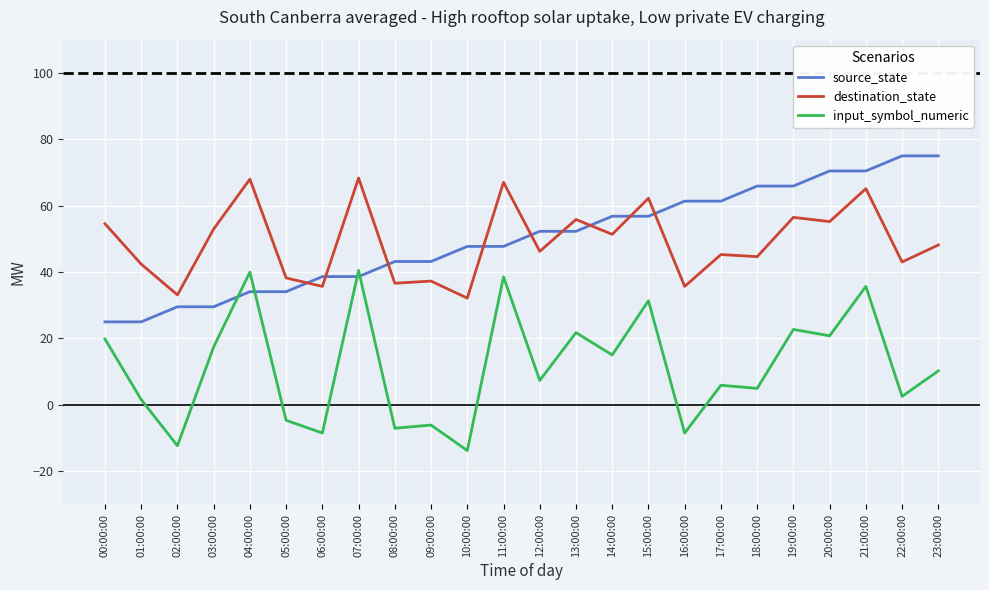

What position from the left is 23:00:00?

24